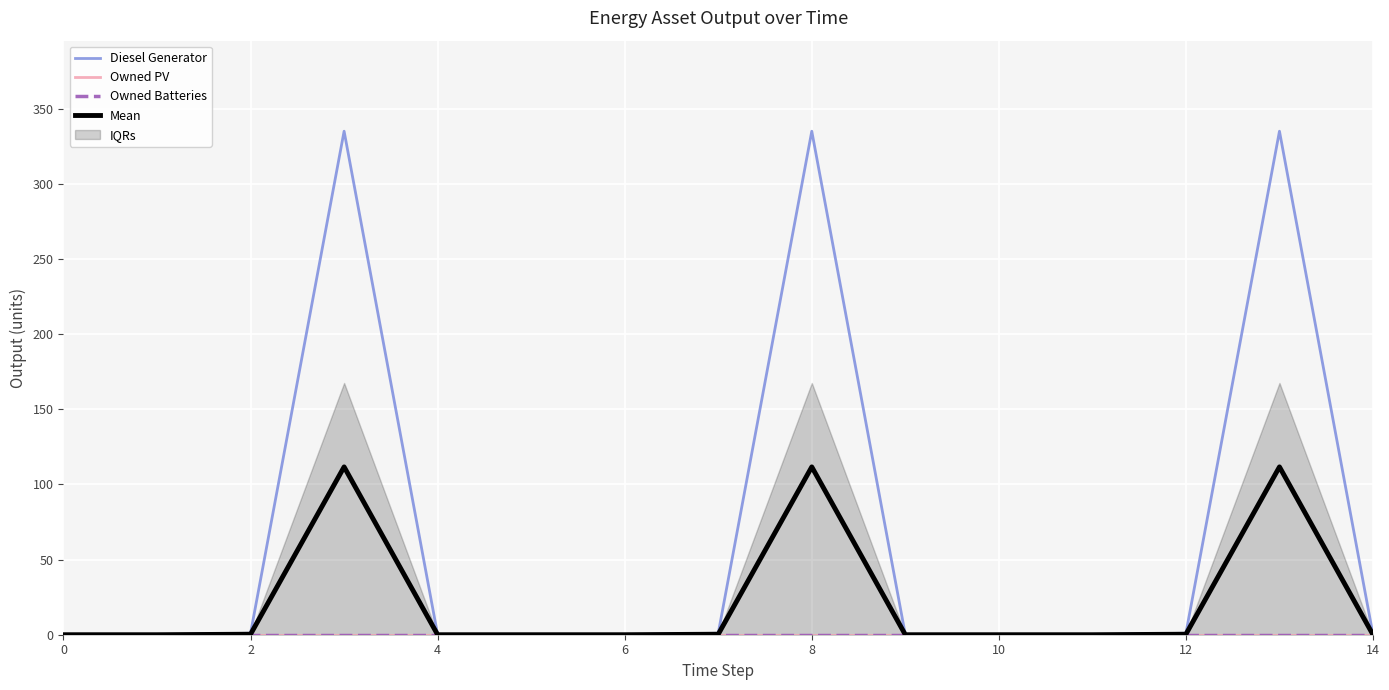

Is it true that Mean equals 0.0 at 10?

True